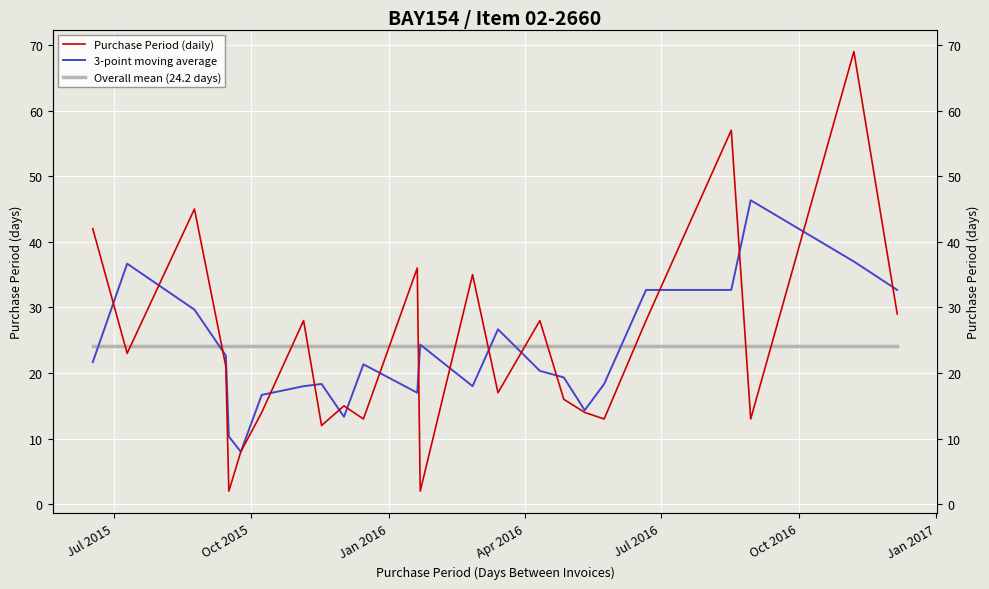

Which series has the largest range (max minus min)?

Purchase Period (daily)